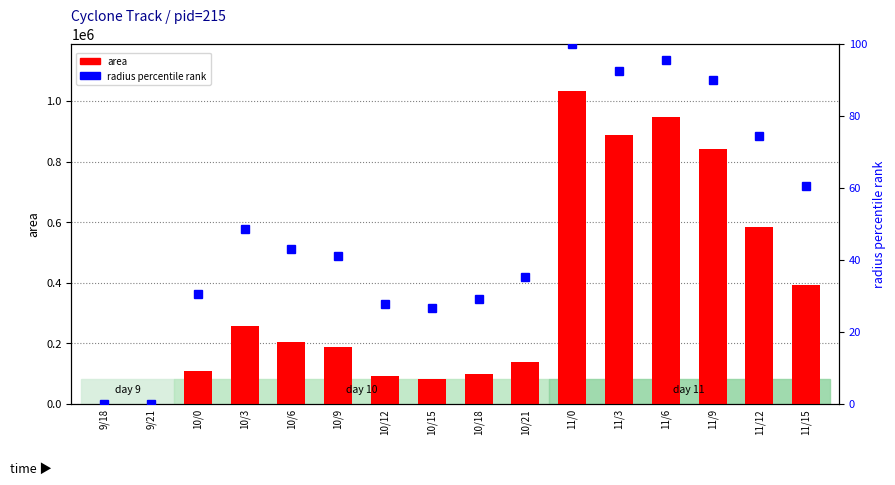

Count the number of data series in this chart.

2